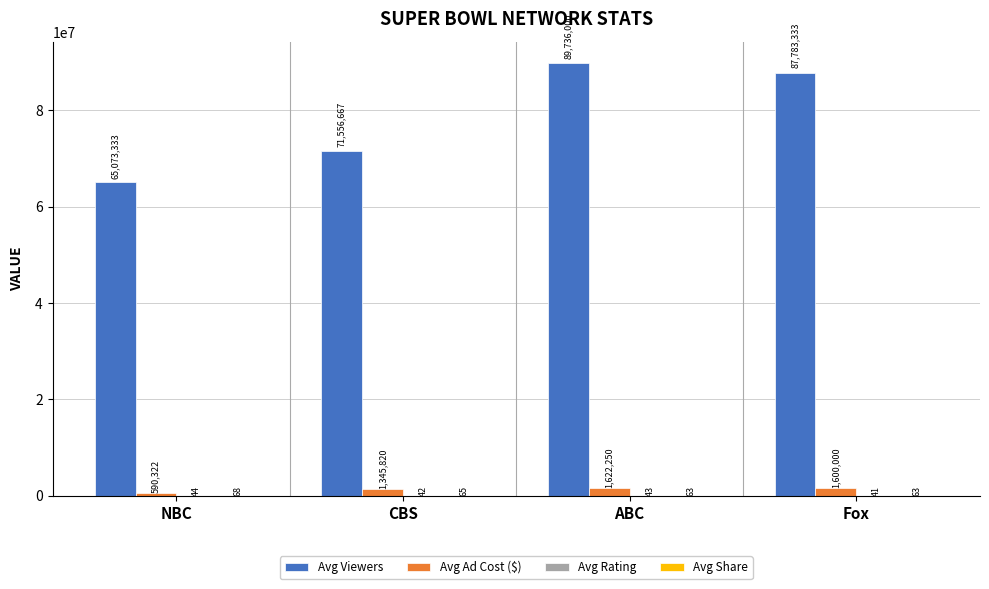

Are the bars grouped side by side (vs. stacked)?

Yes